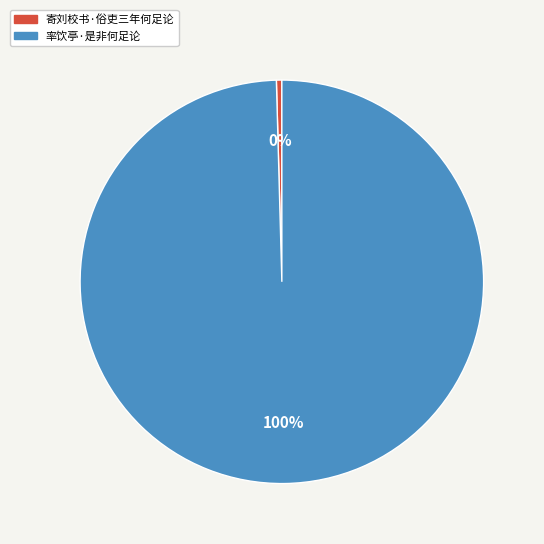

To the nearest percent, what percentage of the pie is 率饮亭·是非何足论?

100%